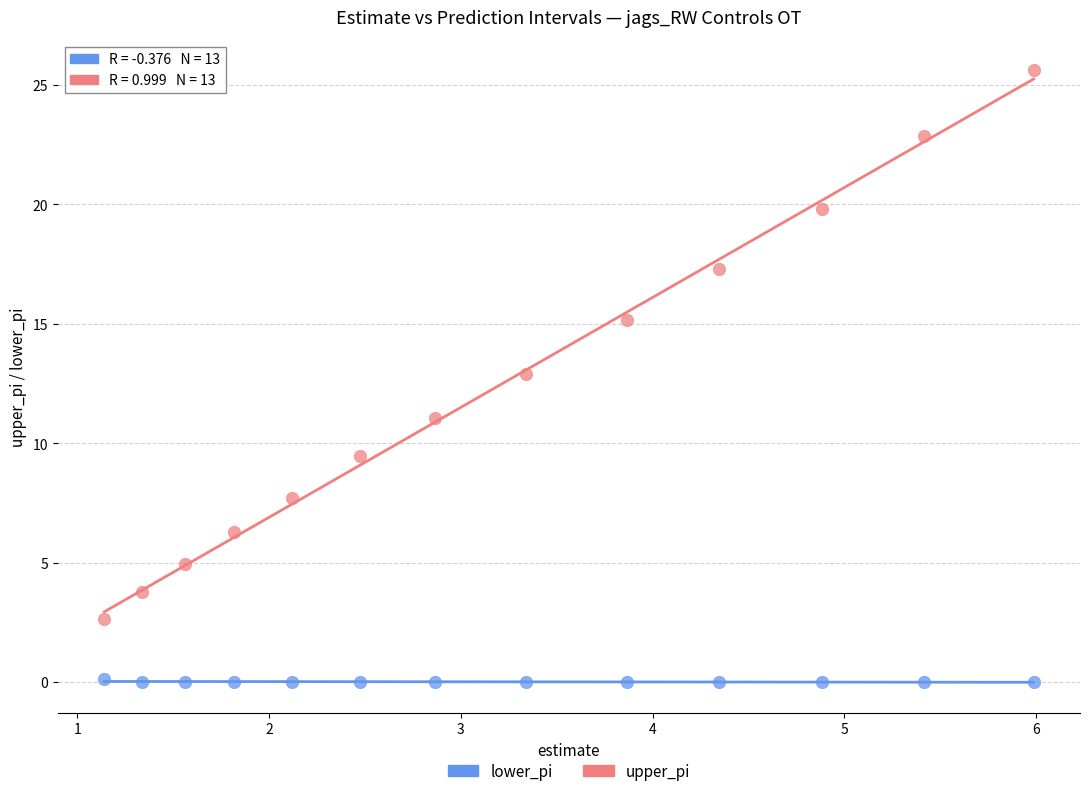

What are all the series names shown in the legend?

lower_pi, upper_pi